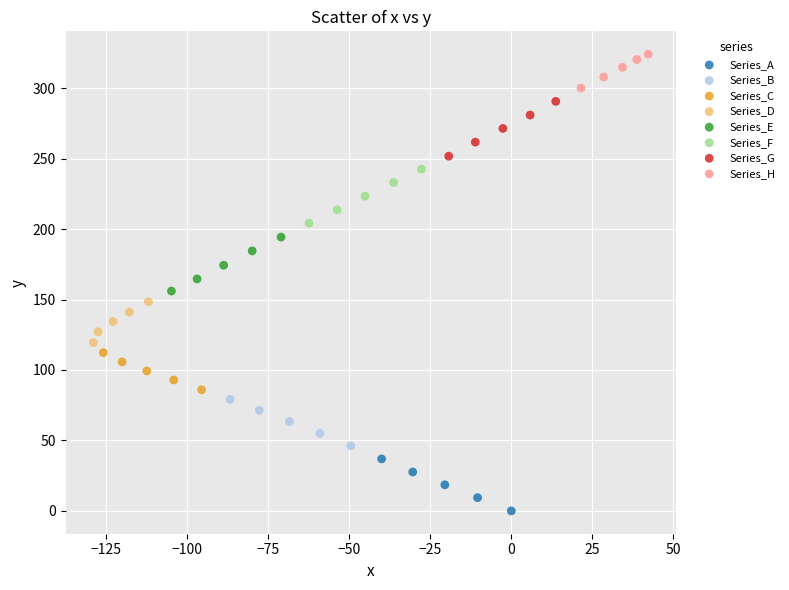

Which series contains the lowest Y value?

Series_A